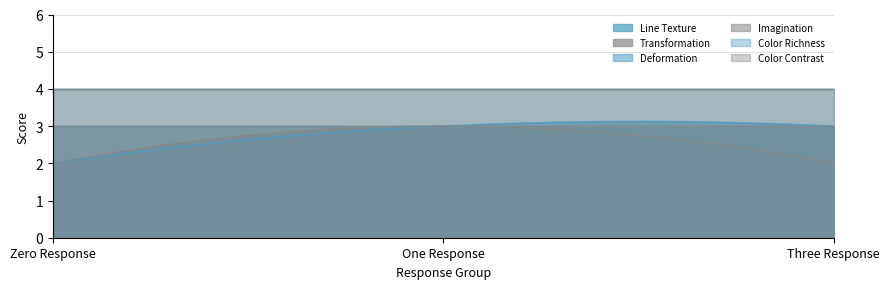

What is the difference between the maximum and minimum values in the Line Texture series?

1